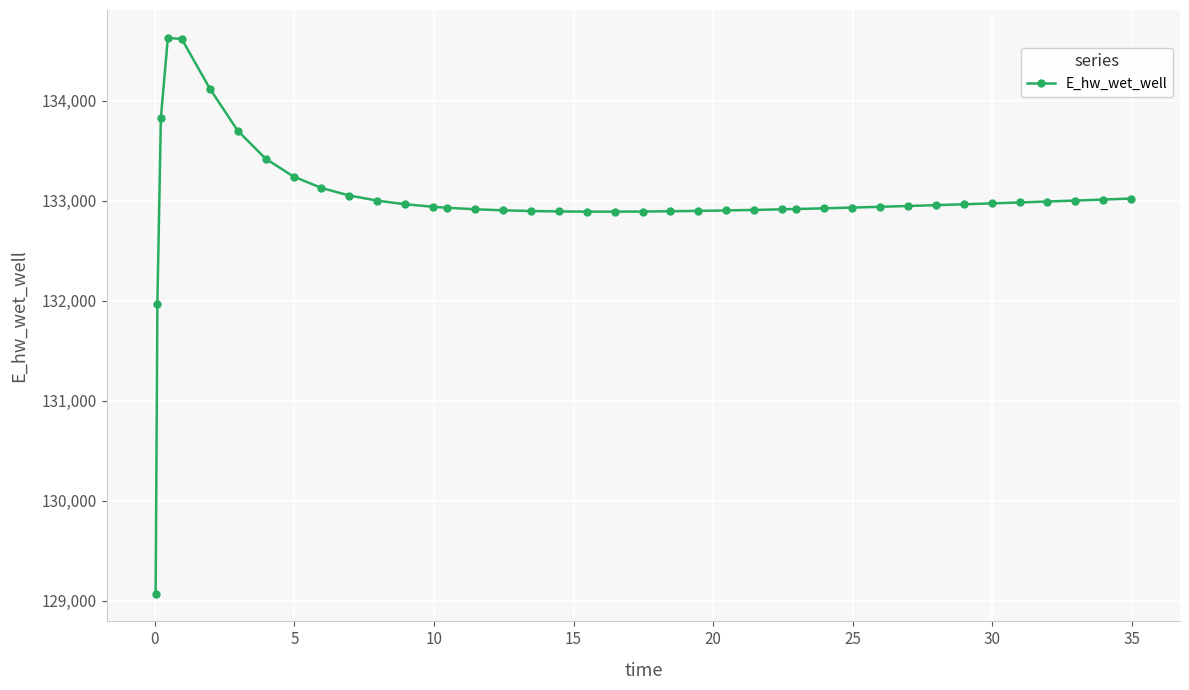

What is the sum of all values?

5319924.2